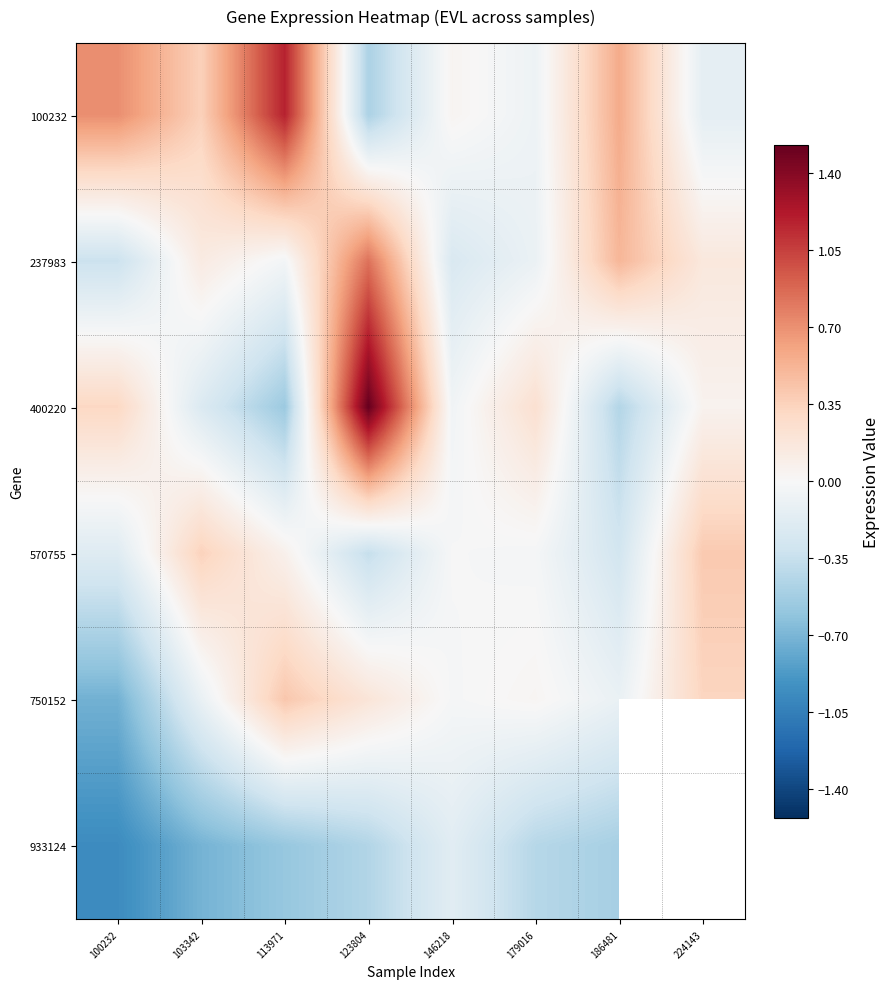

Rank the categories by 237983 value from highest to lowest.

123804, 186481, 224143, 103342, 113971, 179016, 146218, 100232